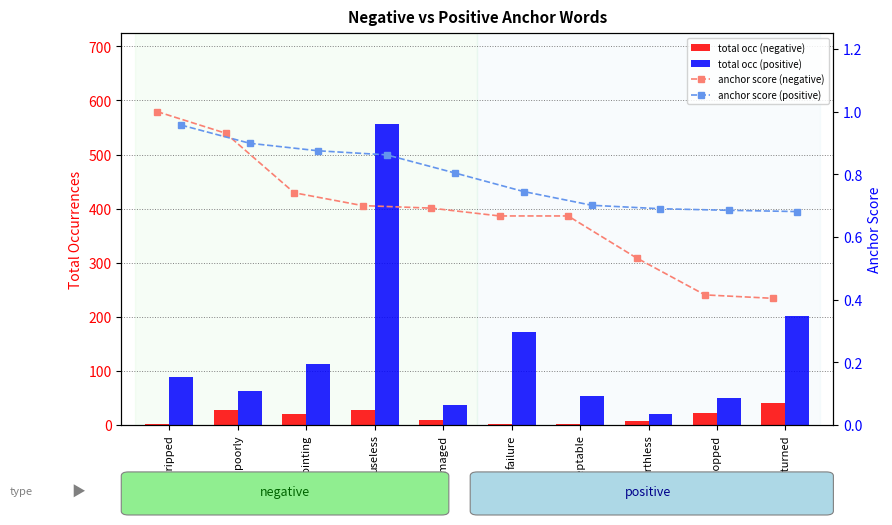

What is the average value of the anchor score (positive) series?

0.8